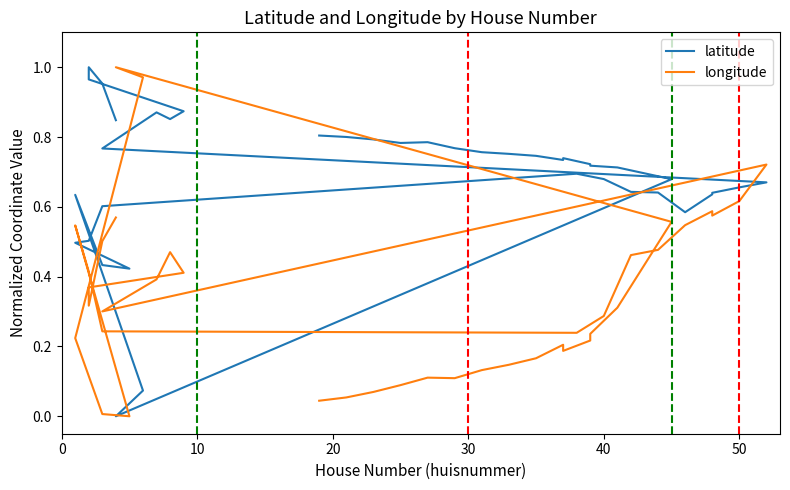

Is the value of longitude at 19 greater than the value of latitude at 60?

No